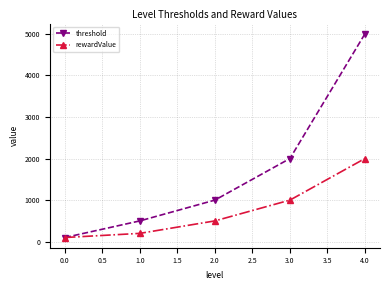

Reading right to left, what are all the values shown in this chart?

threshold: 4.0=5000	3.0=2000	2.0=1000	1.0=500	0.0=100
rewardValue: 4.0=2000	3.0=1000	2.0=500	1.0=200	0.0=100